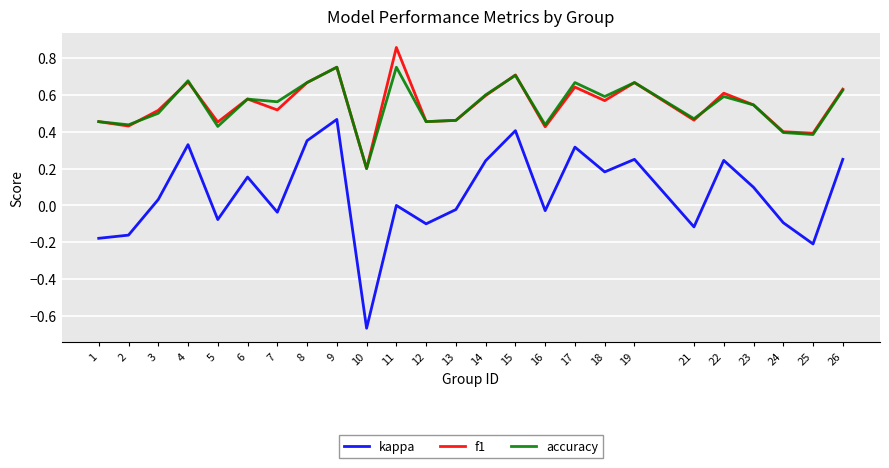

Is the value of f1 at 17 greater than the value of kappa at 8?

Yes